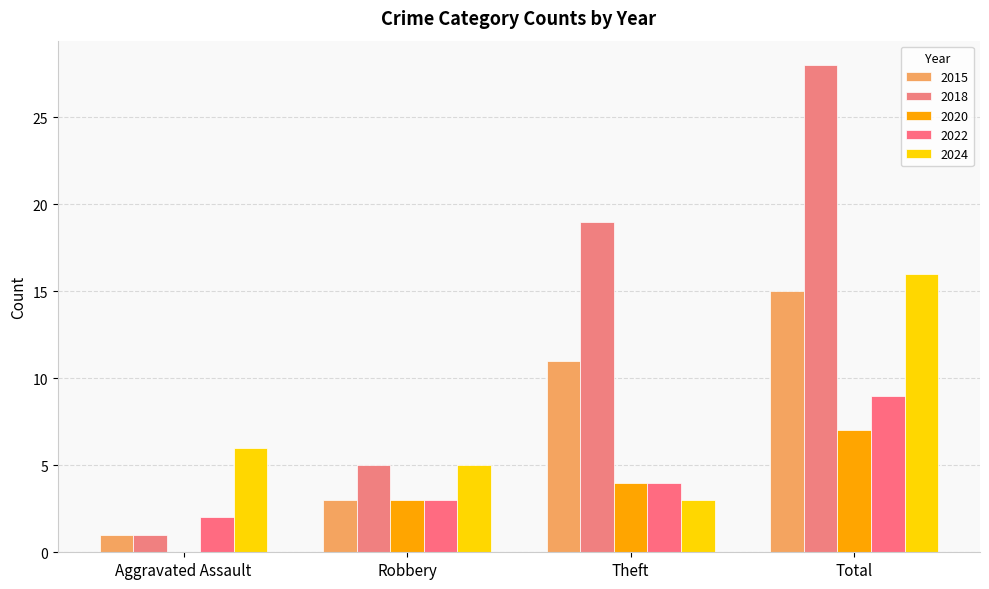

Are the bars horizontal?

No